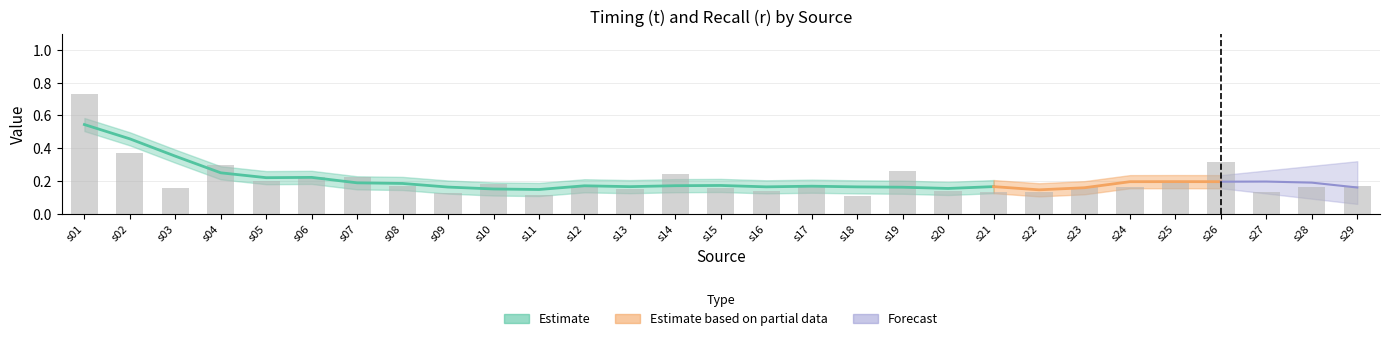

The chart shows a value of 0.7 at s01. True or false?

True